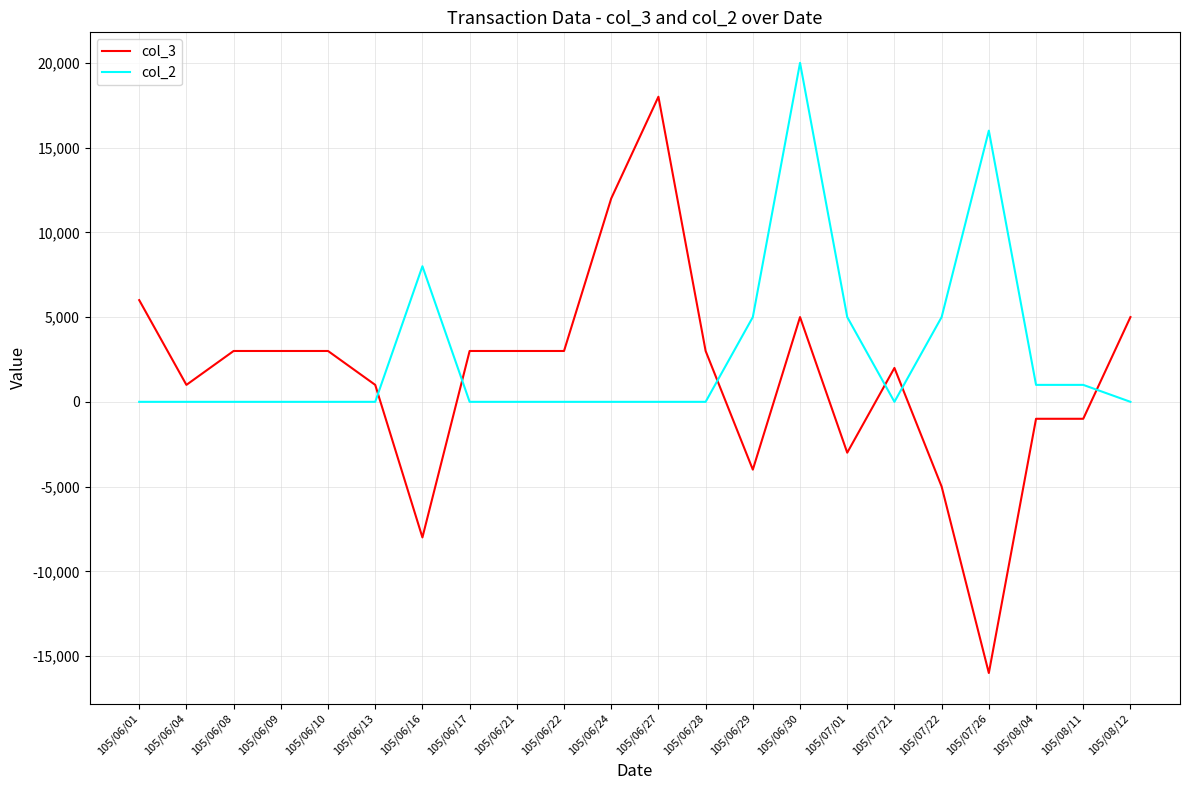

What is the difference between the maximum and minimum values in the col_2 series?

20000